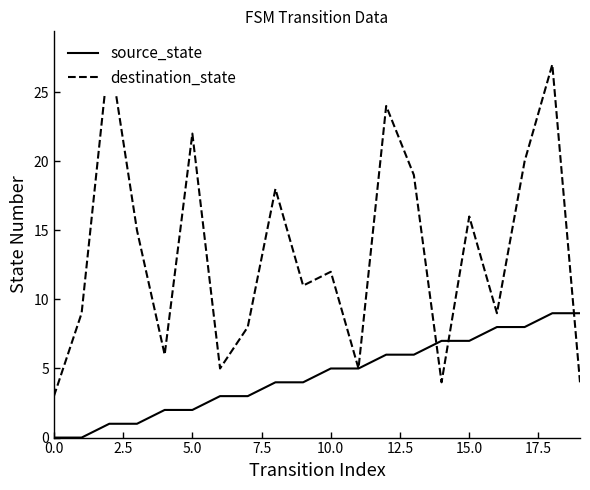

The value of source_state at 11 is 7. True or false?

False